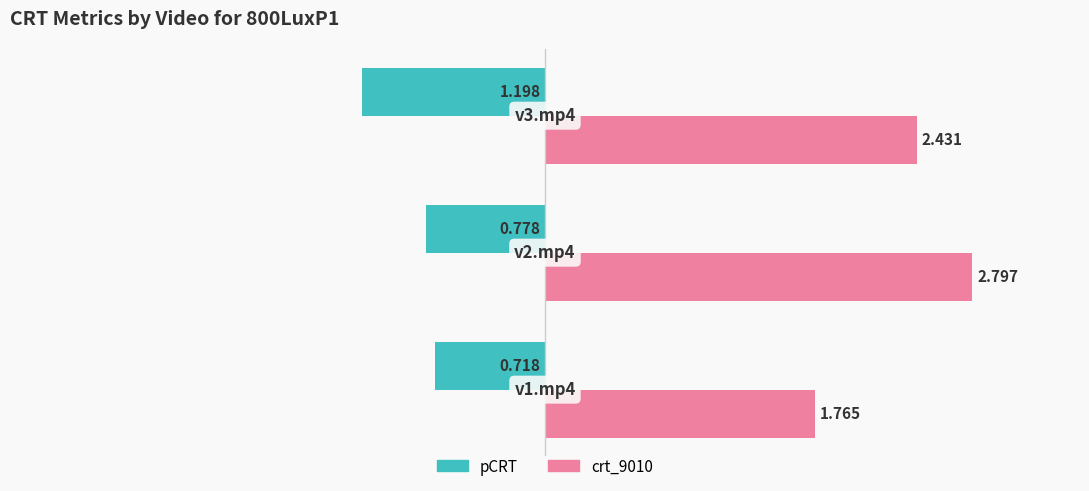

What is the maximum value shown in the chart?

2.8